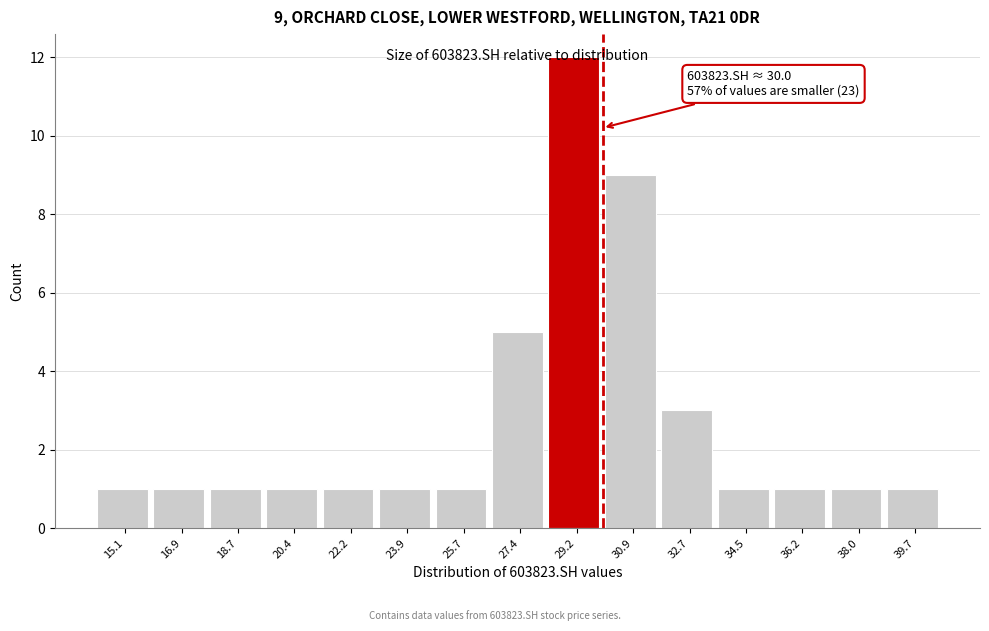

Which range on the x-axis has the tallest bar?

28.4 to 30.0